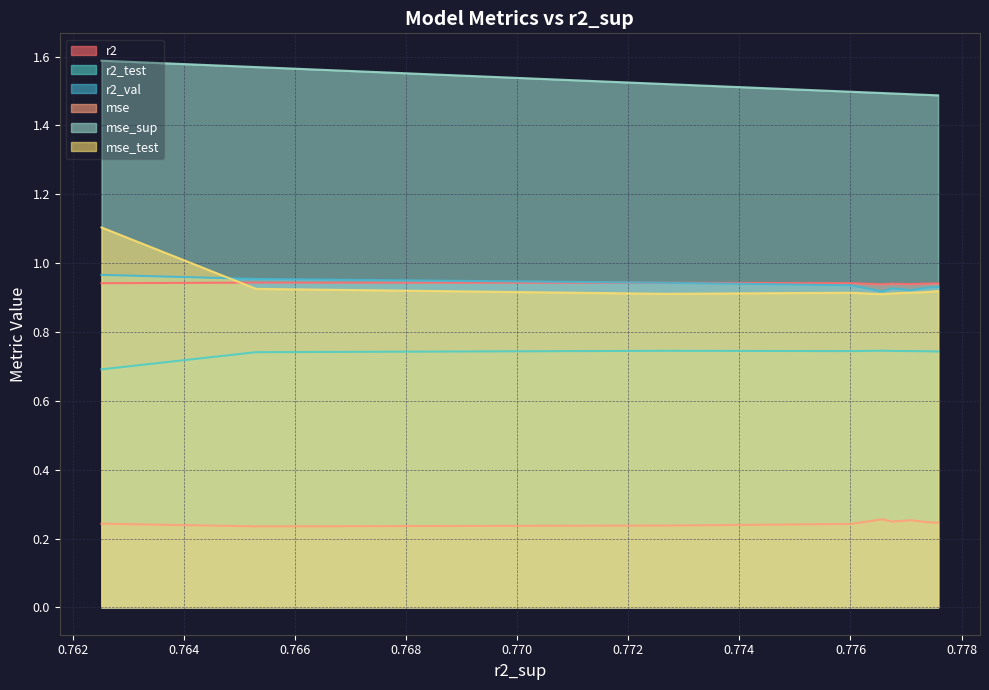

What is the approximate value of r2_test at model_4_4_0?

0.7